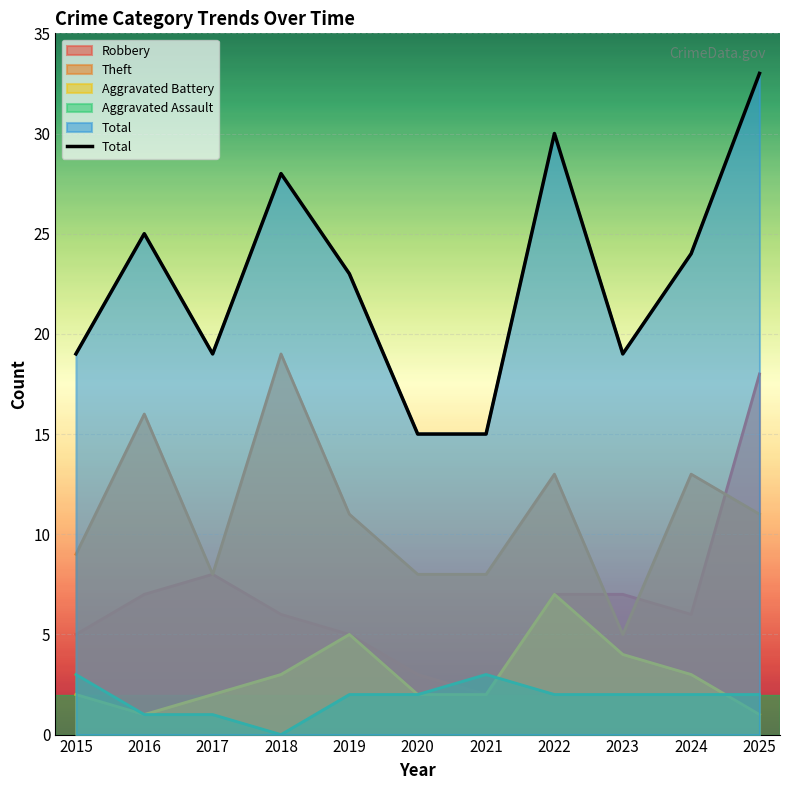

Which has a higher value, 2017 or 2019?

2019